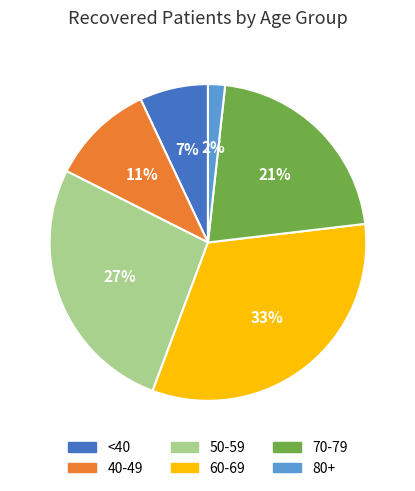

How many segments does this pie chart have?

6